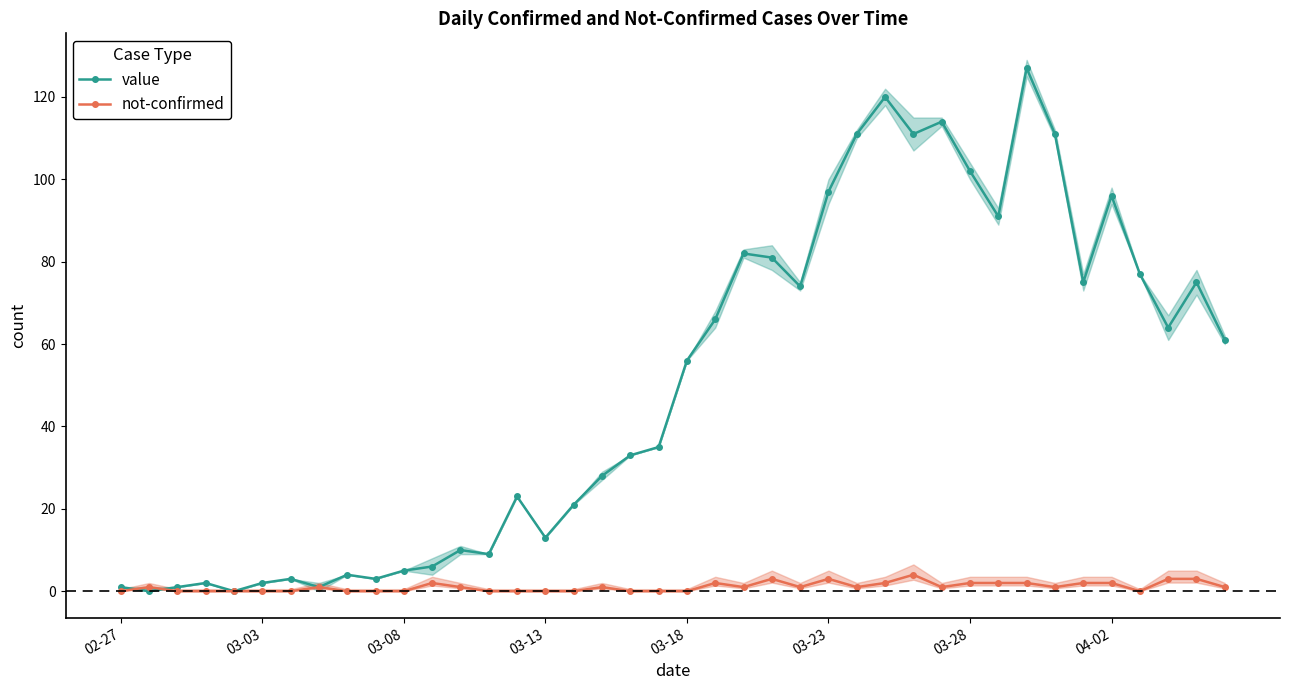

The value of value at 03-28 is 62. True or false?

False